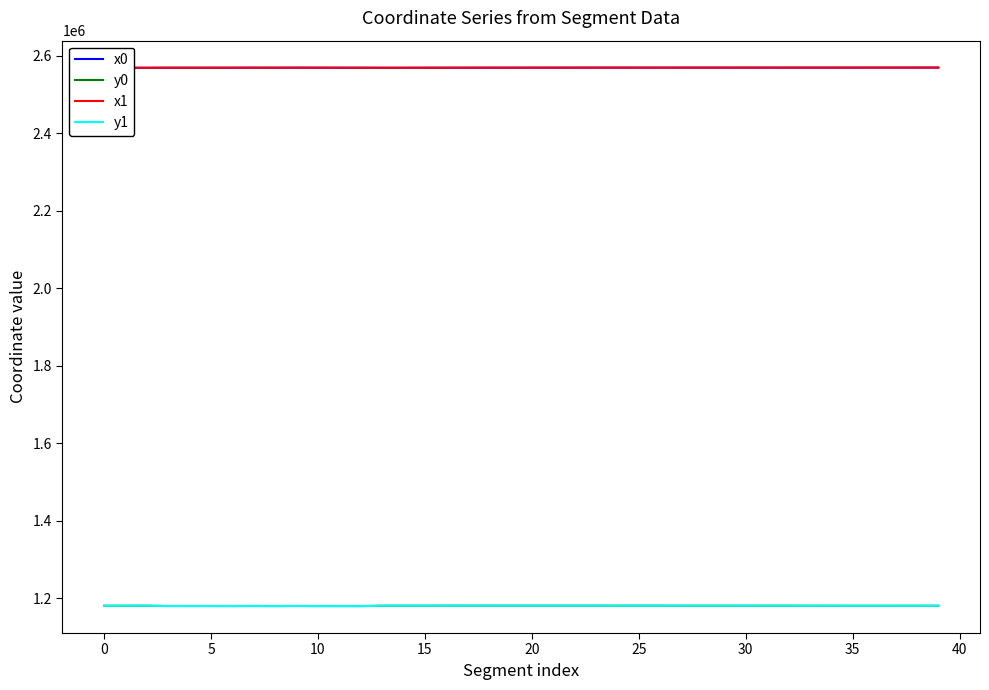

True or false: y1 has a value of 617922.9 at 19.

False